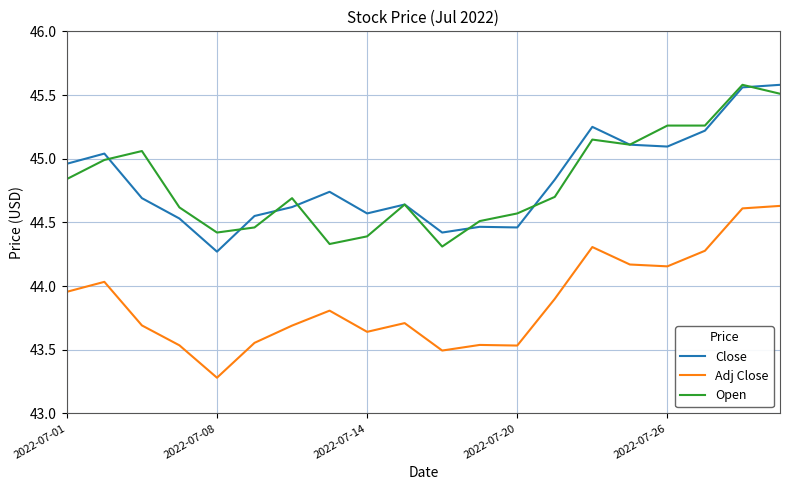

What is the smallest value displayed?

43.3